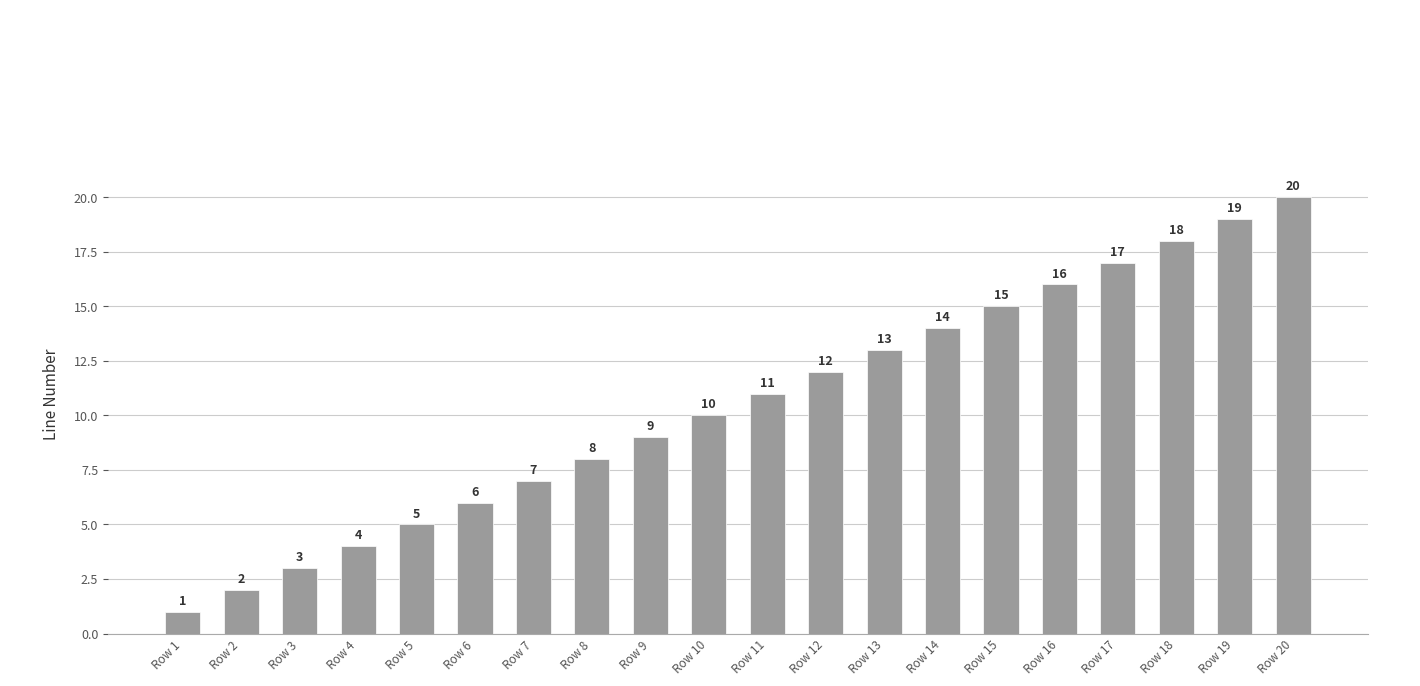

Which category has the lowest value across all series?

Row 1